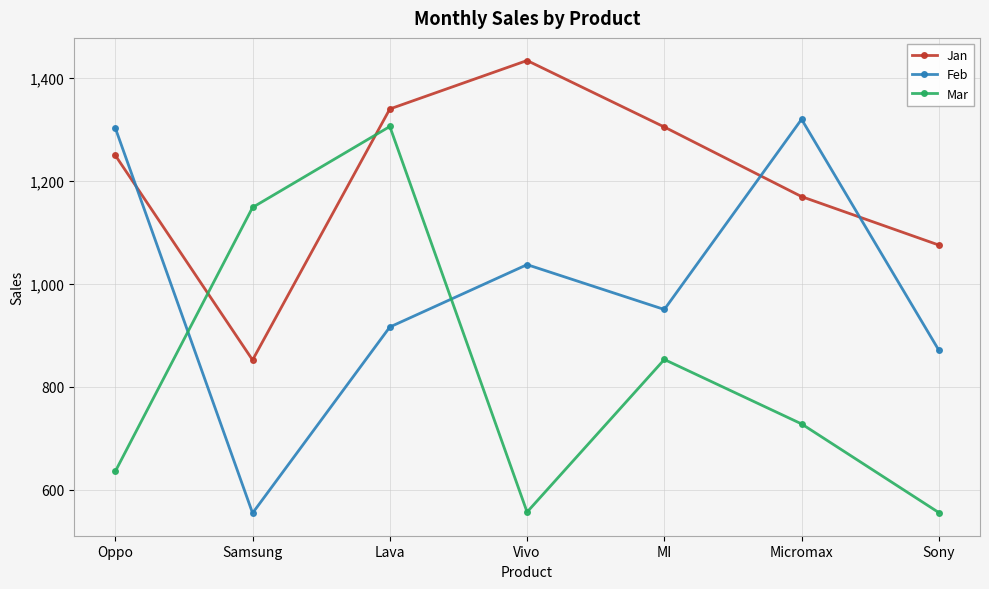

What is the spread (max minus min) of values at Sony?

519